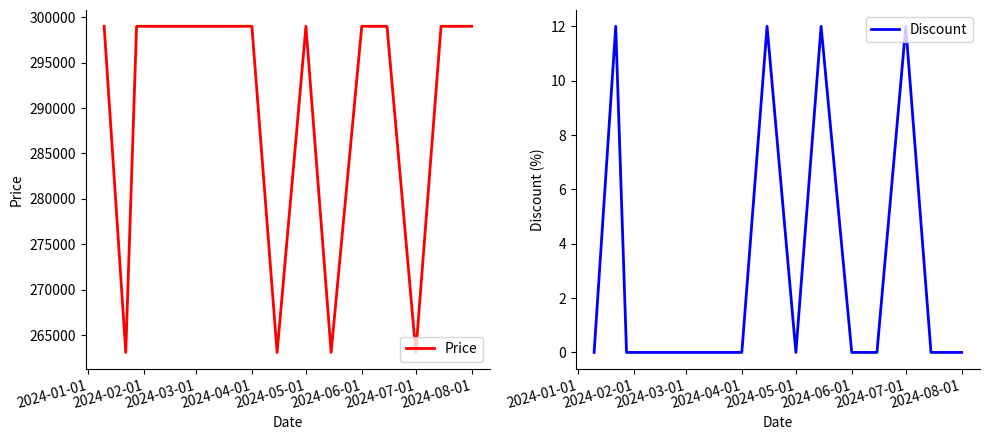

The Discount series shows -6 at 2024-06-01. True or false?

False